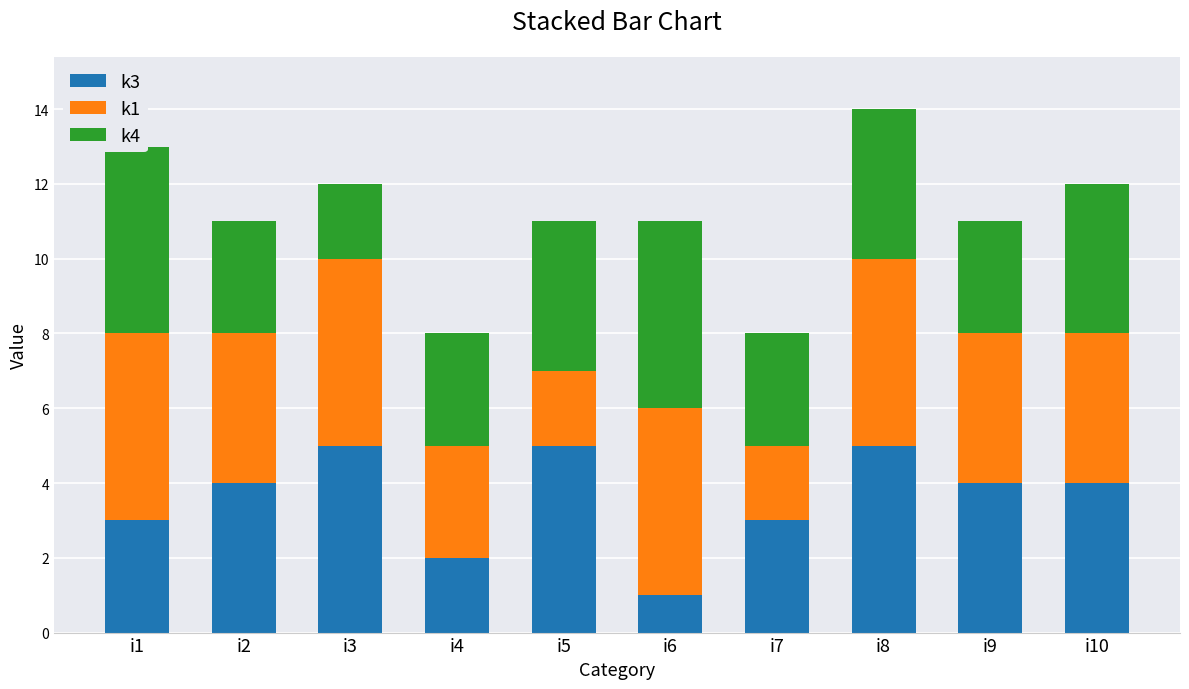

What is the smallest value displayed?

1